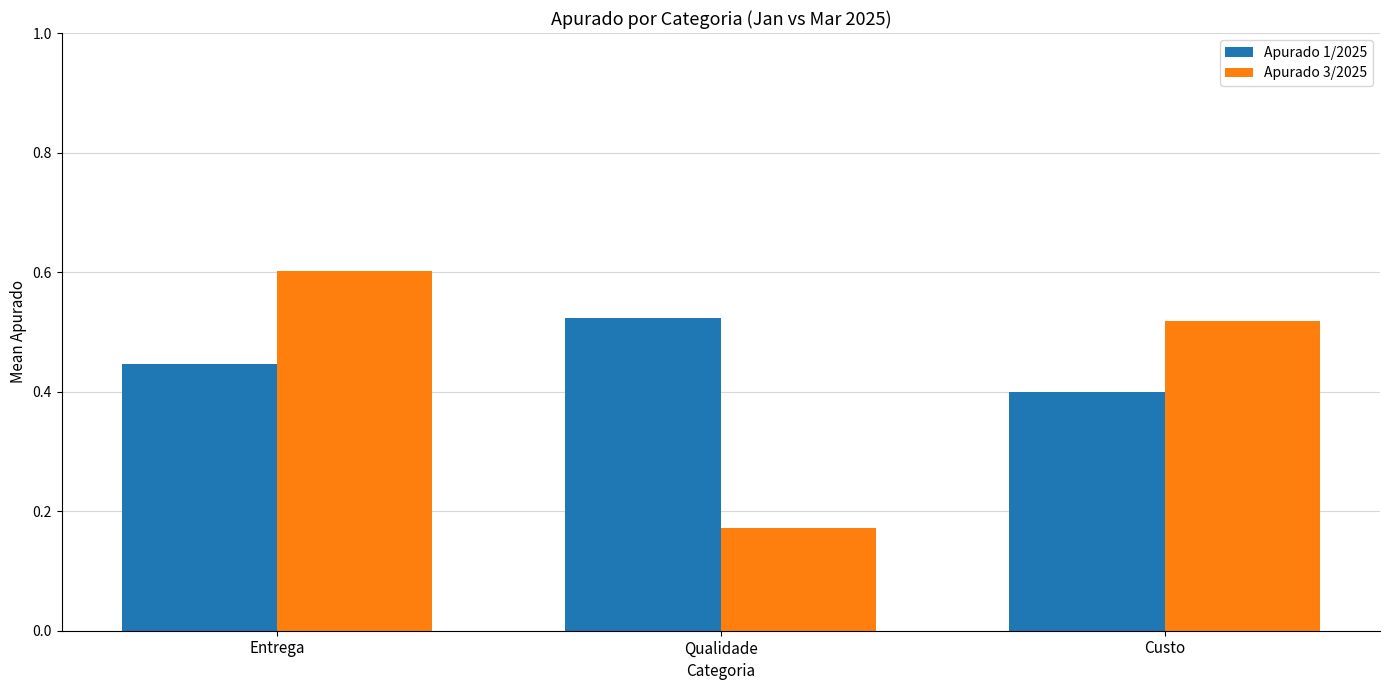

What is the sum of all Apurado 1/2025 values?

1.4